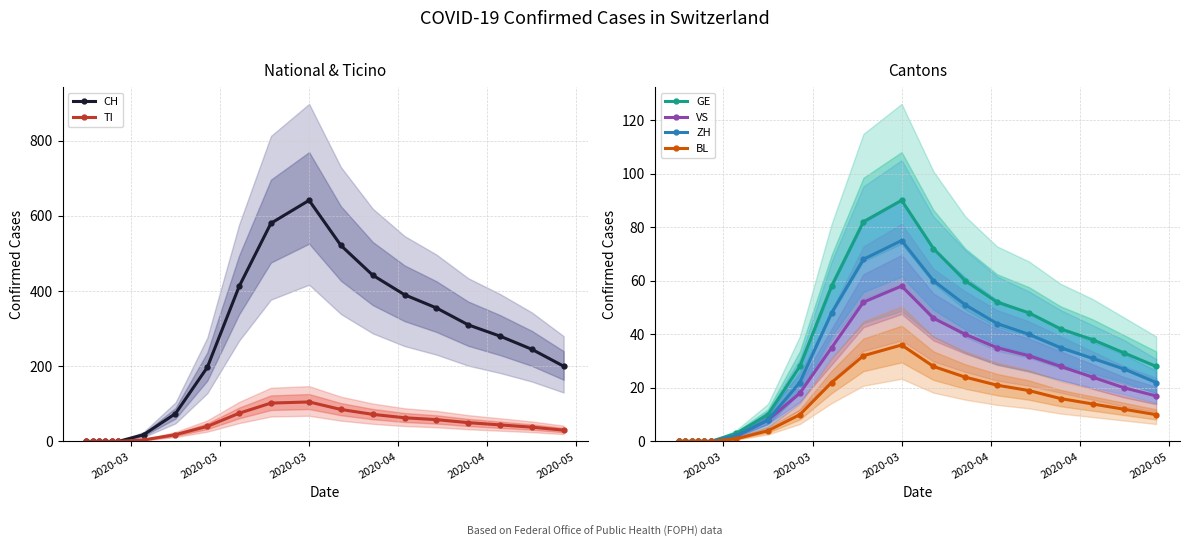

What is the sum of all GE values?

644